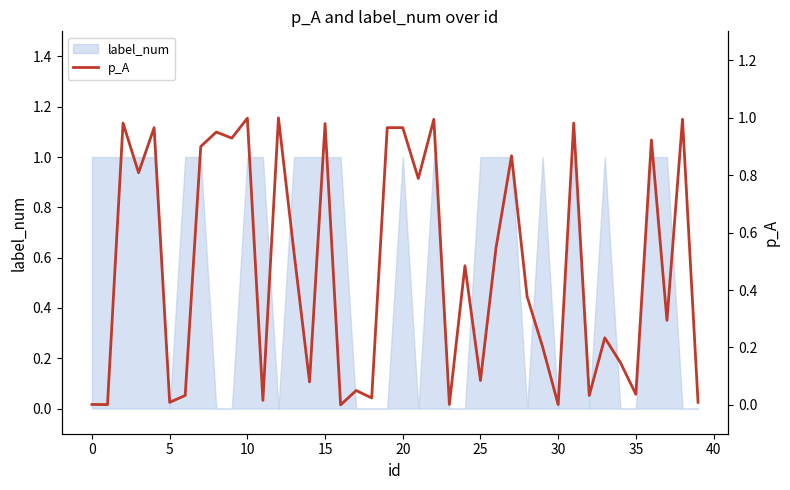

How many data points does each series have?

40